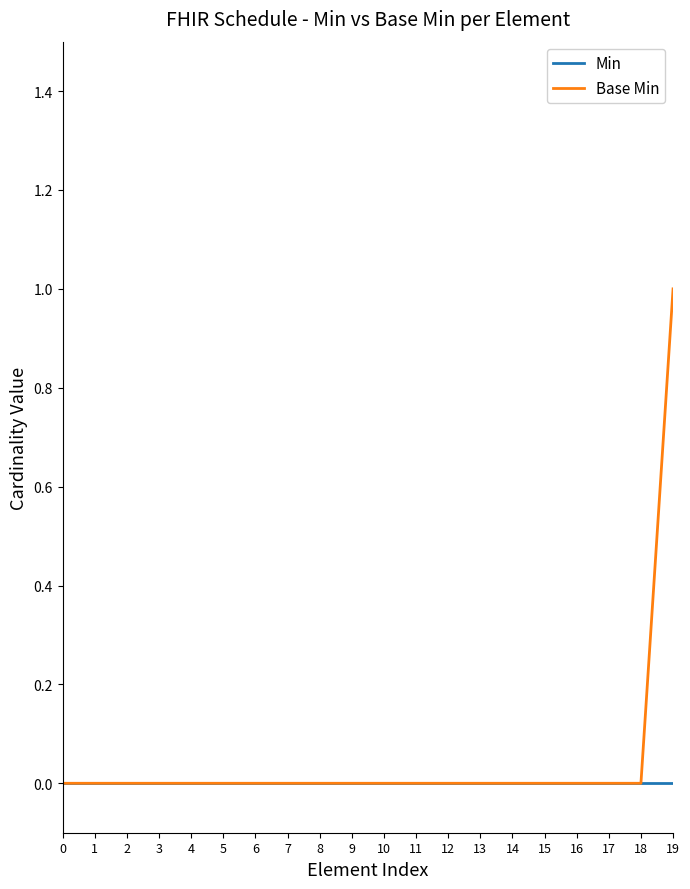

Count the number of data series in this chart.

2